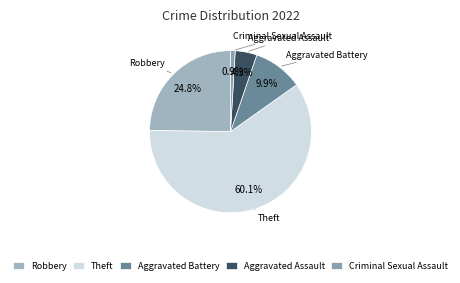

Rank the categories by value from lowest to highest.

Criminal Sexual Assault, Aggravated Assault, Aggravated Battery, Robbery, Theft